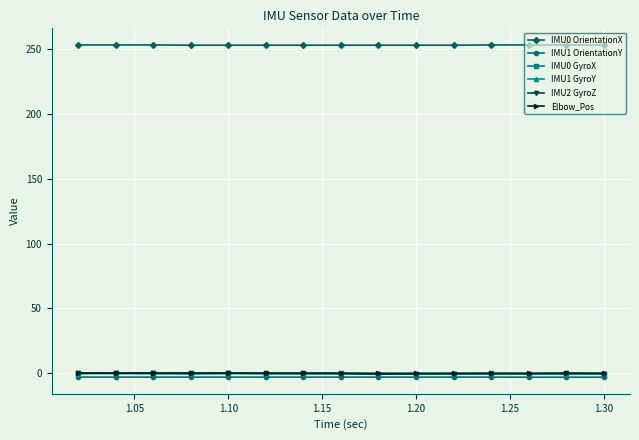

How many data points does each series have?

15